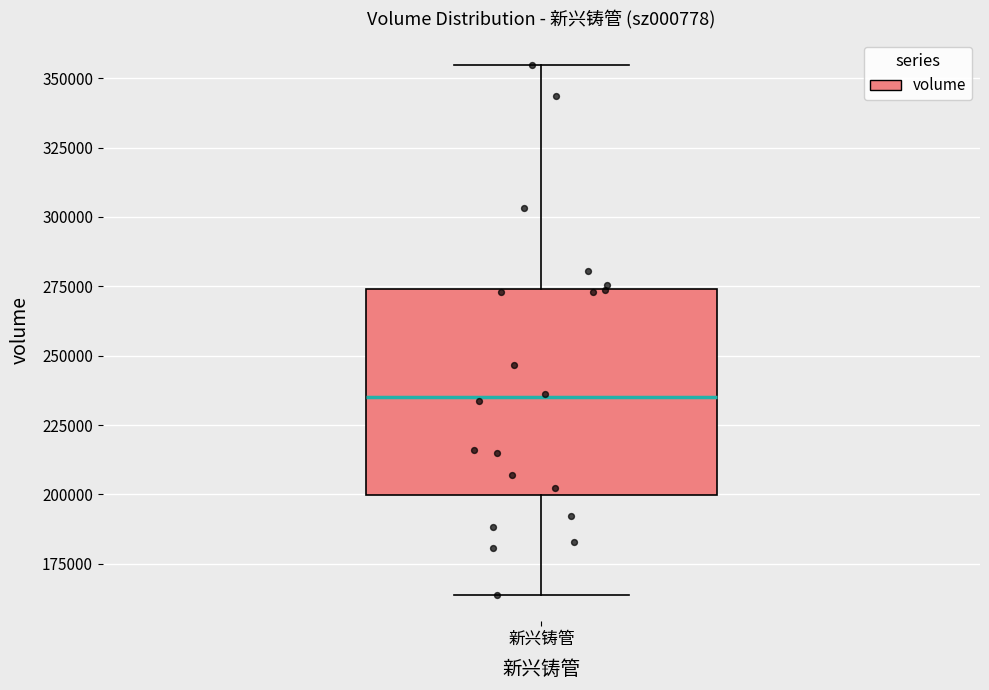

Read this box plot against the y-axis: the position of the median line, the range covered by the box, and the ends of both whiskers. The values are not printed on the chart, so give them approximately, as read against the axis.

median 235000, box 200000 to 275000, whiskers 165000 to 355000